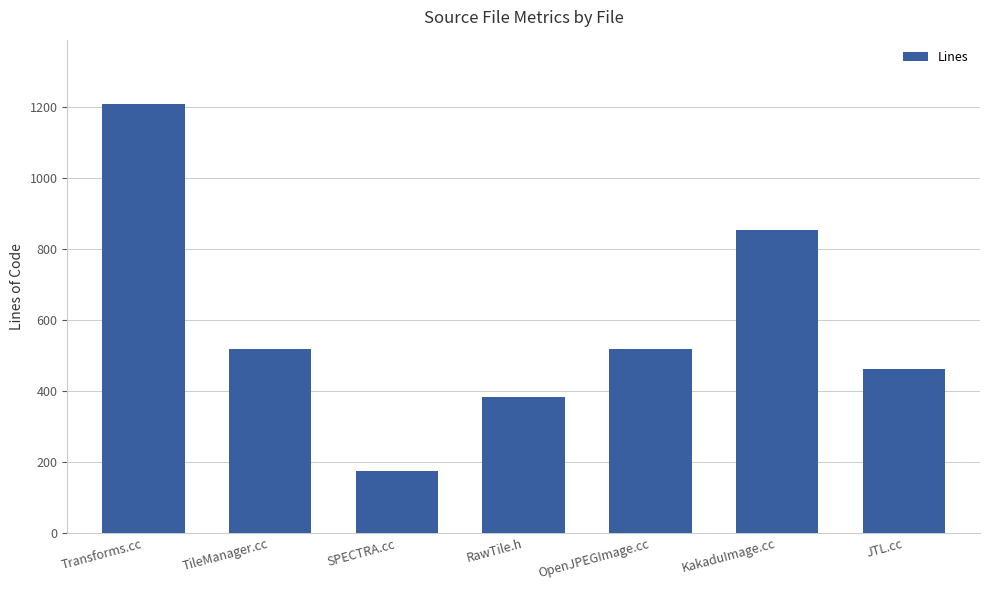

Does the chart contain any negative values?

No